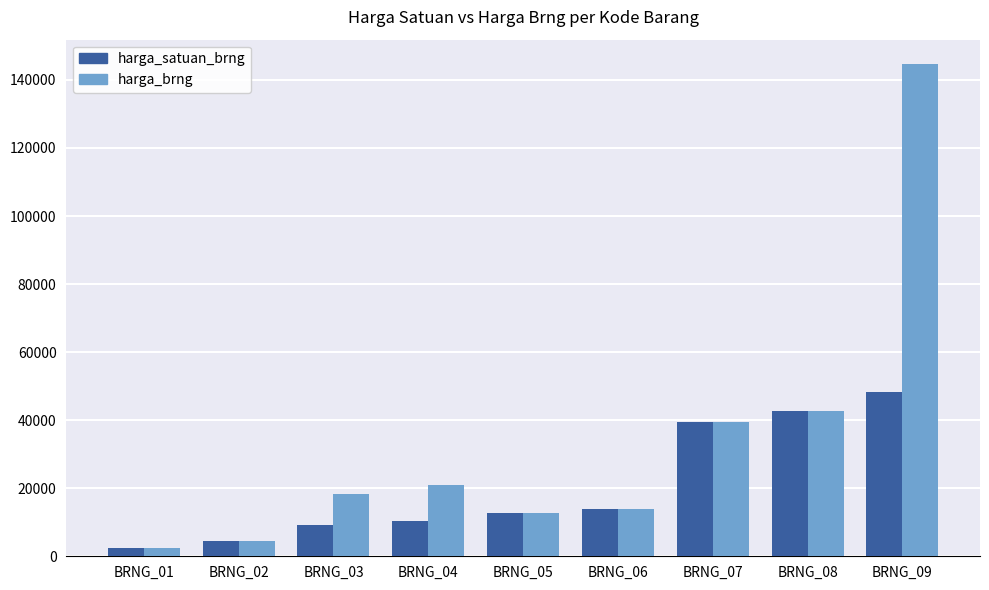

What is the average value of the harga_brng series?

33311